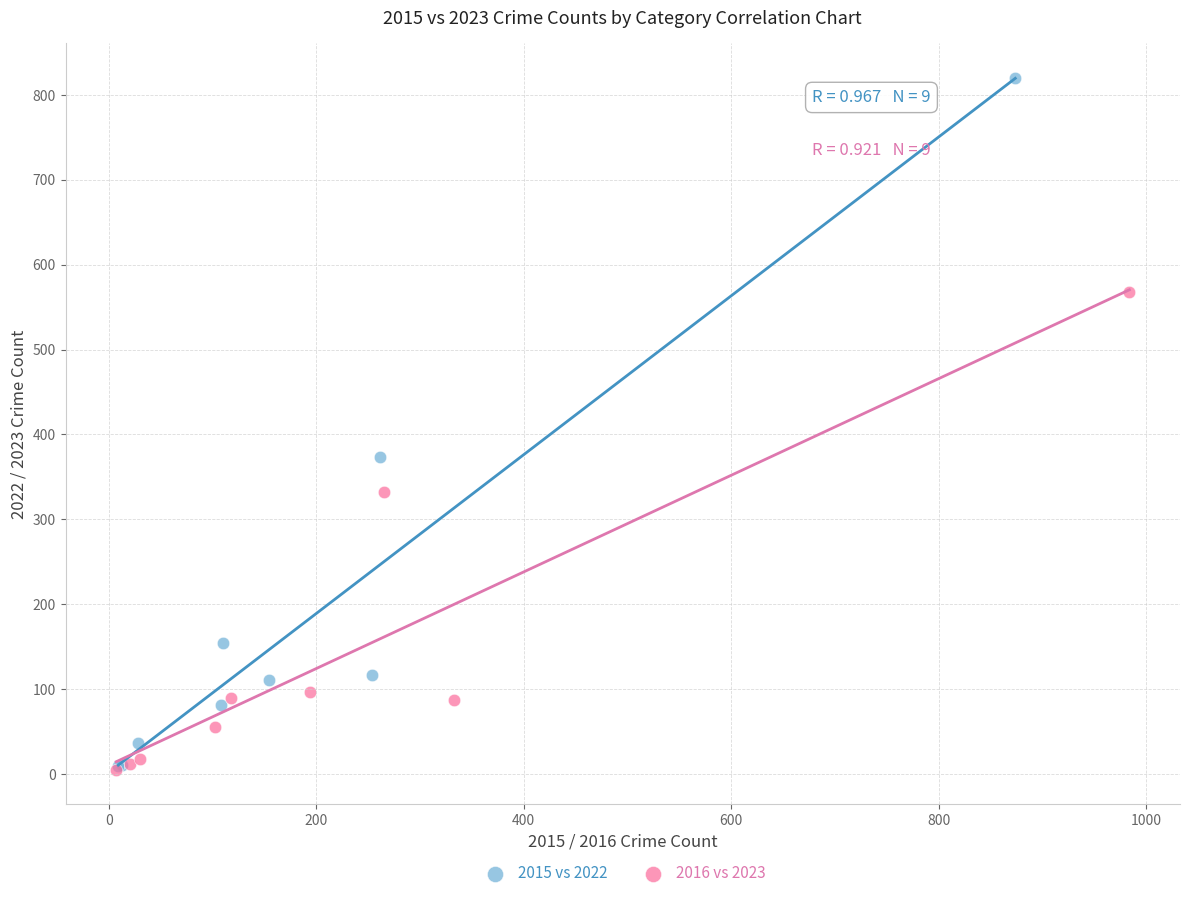

Which series reaches the maximum Y coordinate?

2015 vs 2022